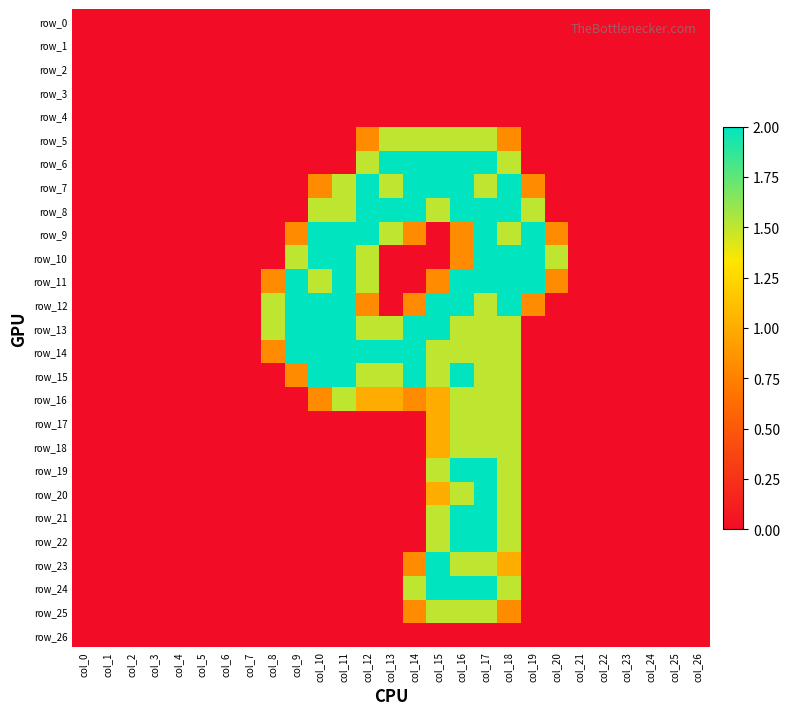

How many data points does each series have?

27